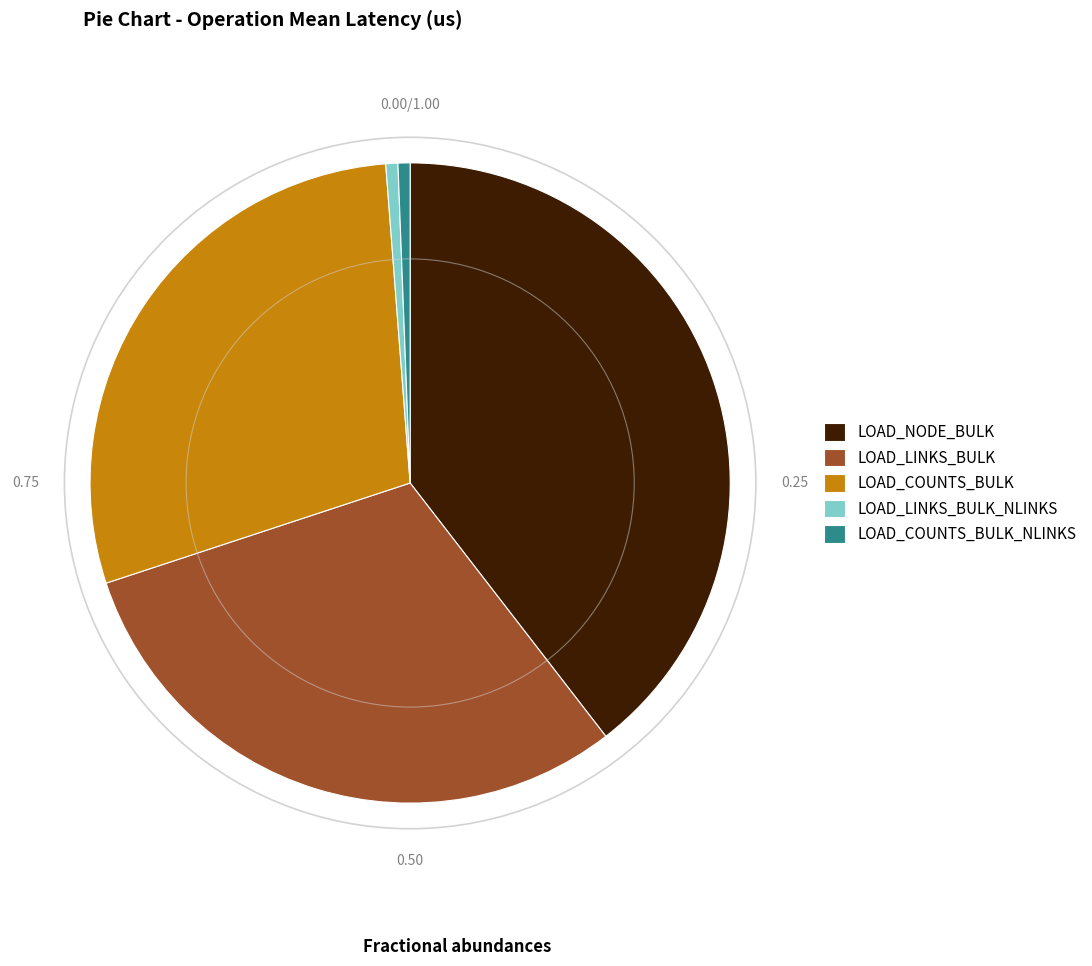

Which slice is the largest?

LOAD_NODE_BULK